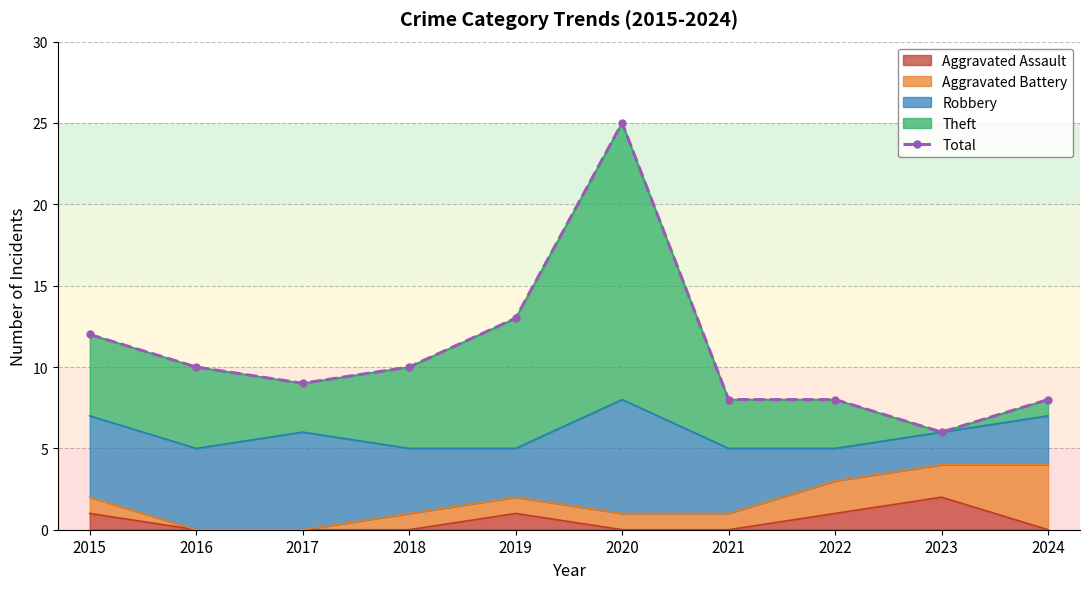

The value at 2015 is 20. True or false?

False